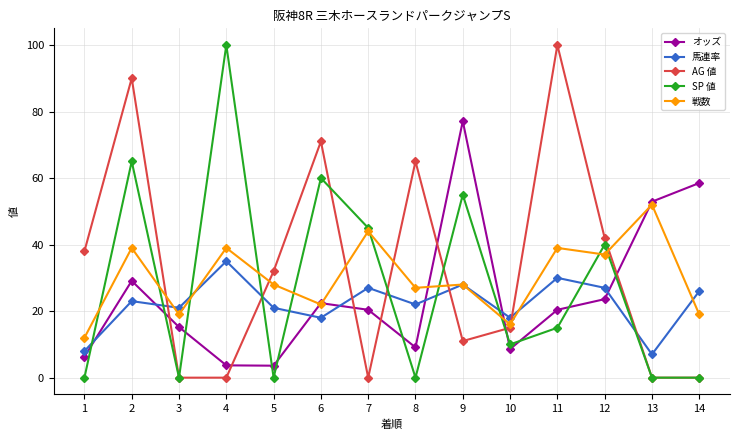

What value does the AG 値 series have at 10?

15.0